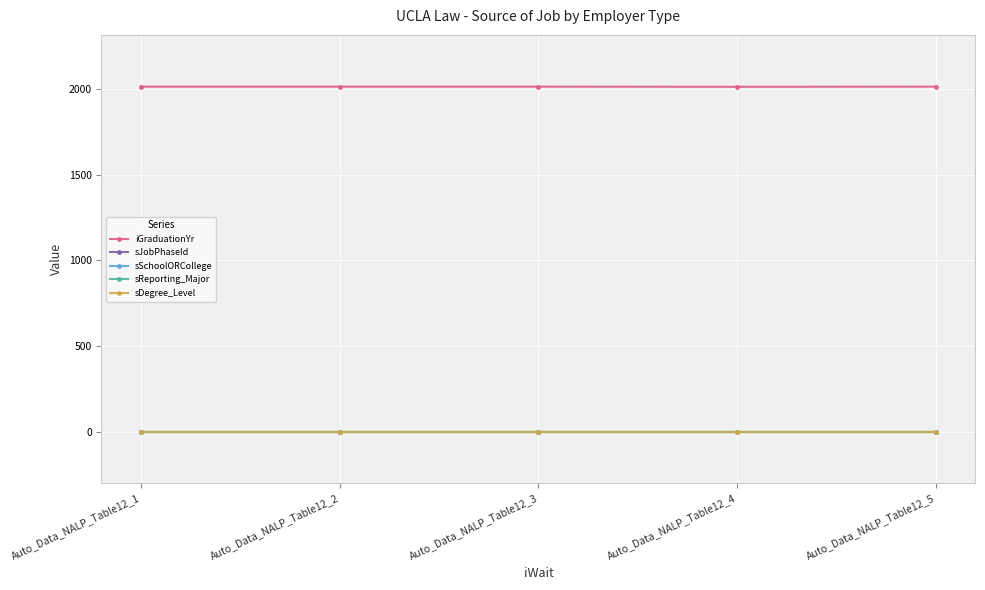

Which category has the lowest value in the sDegree_Level series?

Auto_Data_NALP_Table12_1